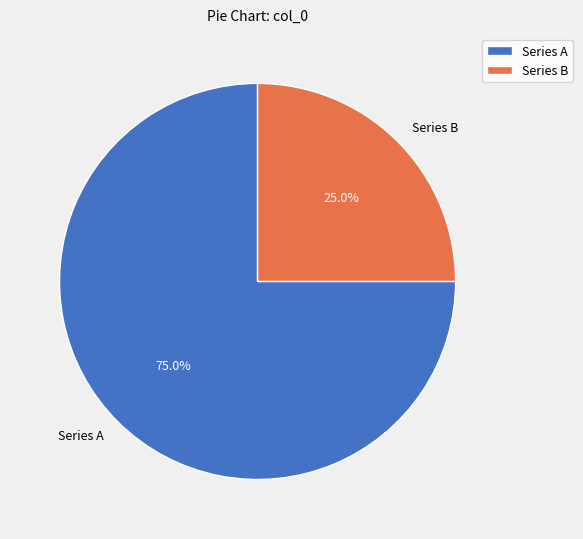

How many slices are in this pie chart?

2